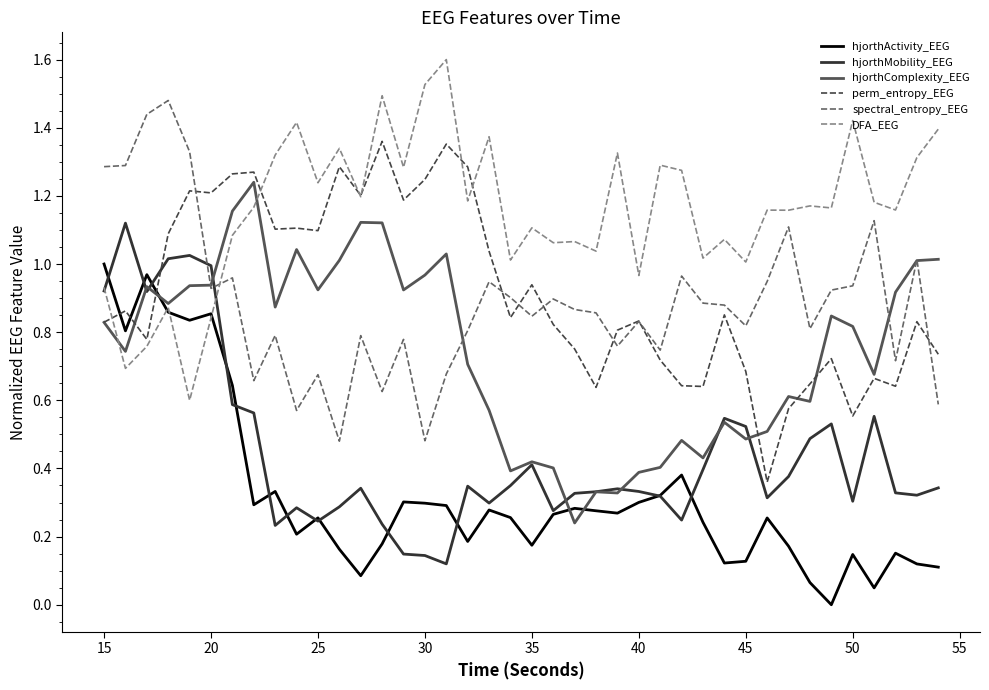

Rank the series by their maximum value, from highest to lowest.

DFA_EEG, spectral_entropy_EEG, perm_entropy_EEG, hjorthComplexity_EEG, hjorthMobility_EEG, hjorthActivity_EEG